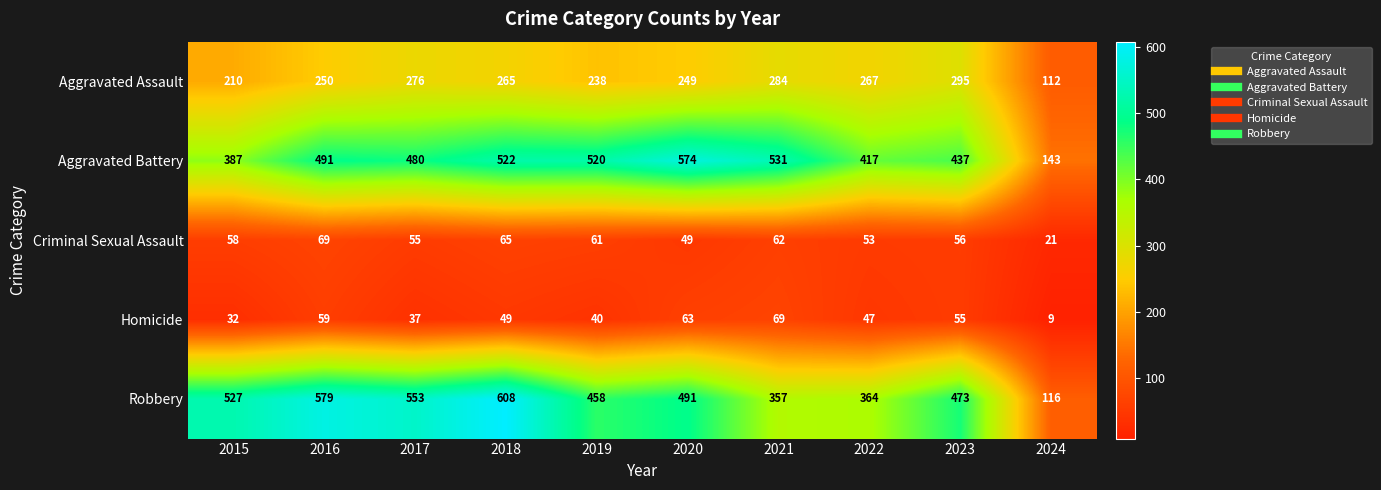

Count the number of categories in the chart.

10